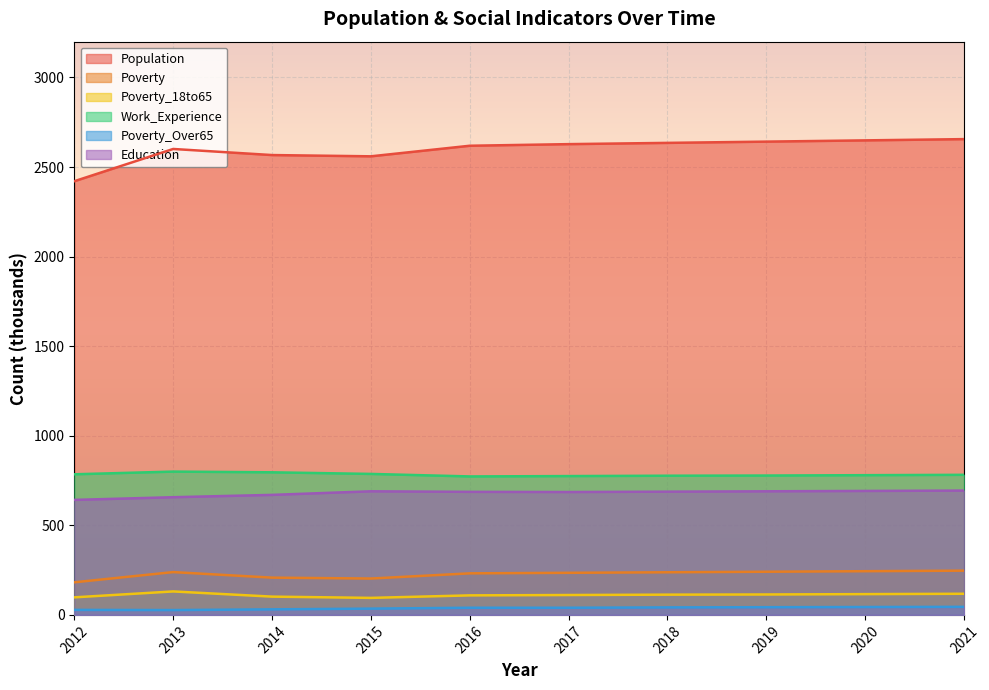

What is the average value of the Education series?

680